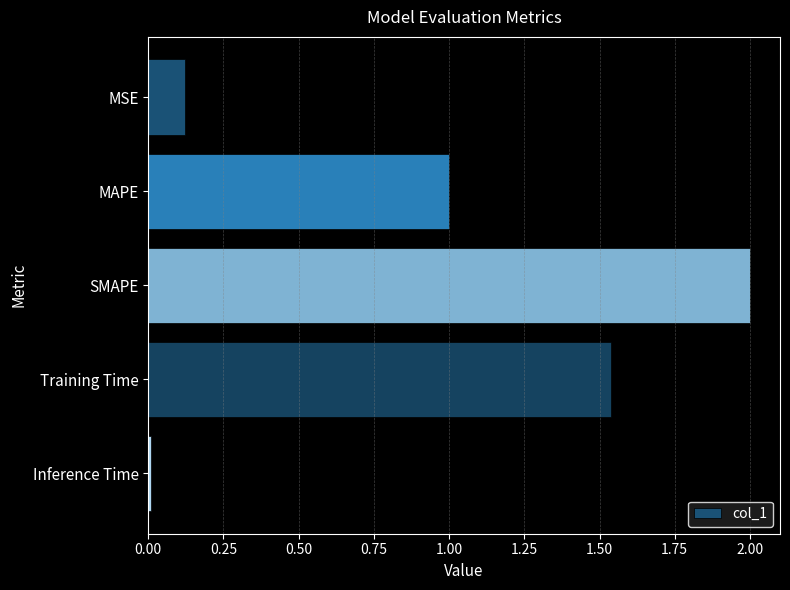

The chart shows a value of 0.0 at MSE. True or false?

False